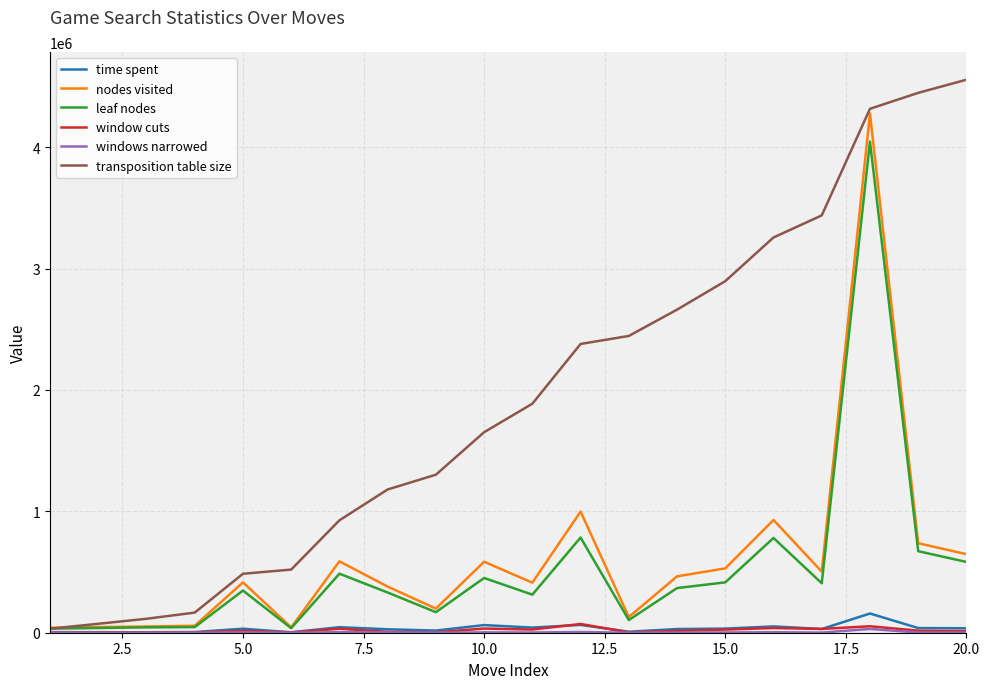

Which series has the widest spread of values?

transposition table size